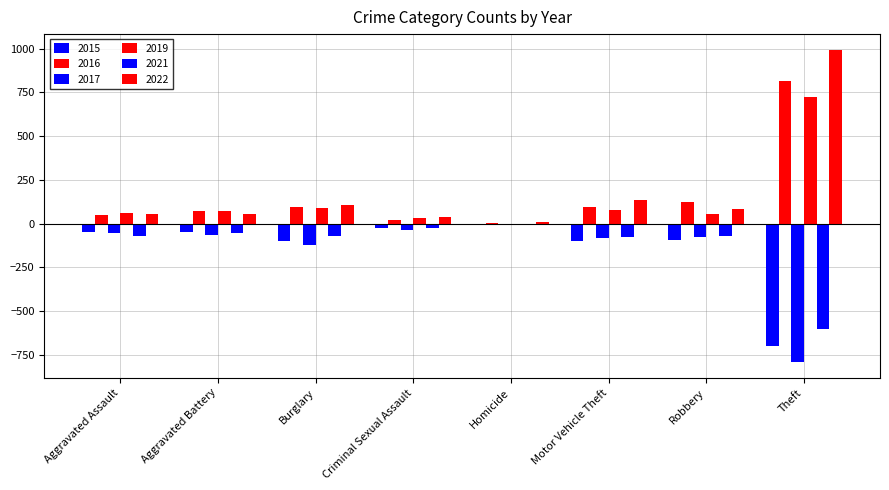

How many data points in 2017 are above -64?

3